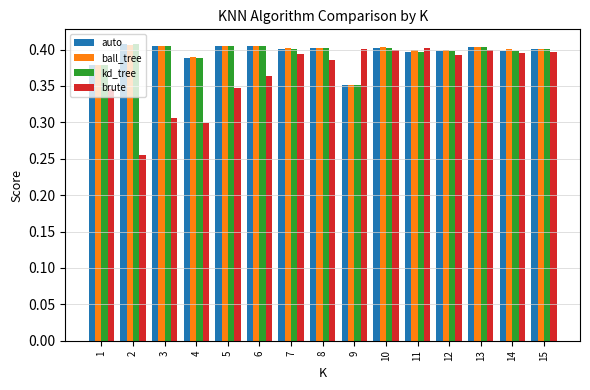

True or false: brute has a value of 0.3 at 1.

True